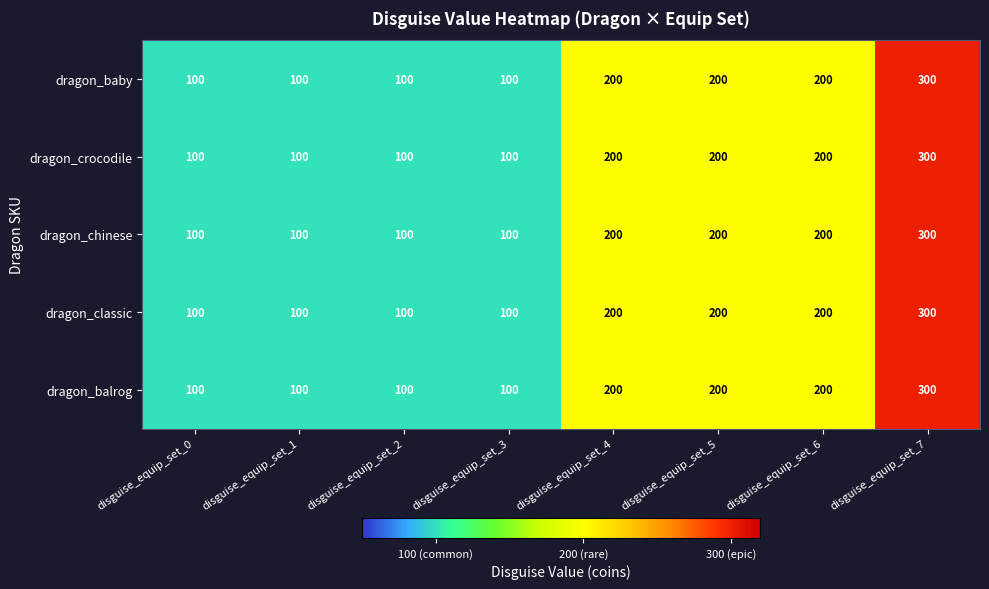

The dragon_classic series shows 100 at disguise_equip_set_1. True or false?

True